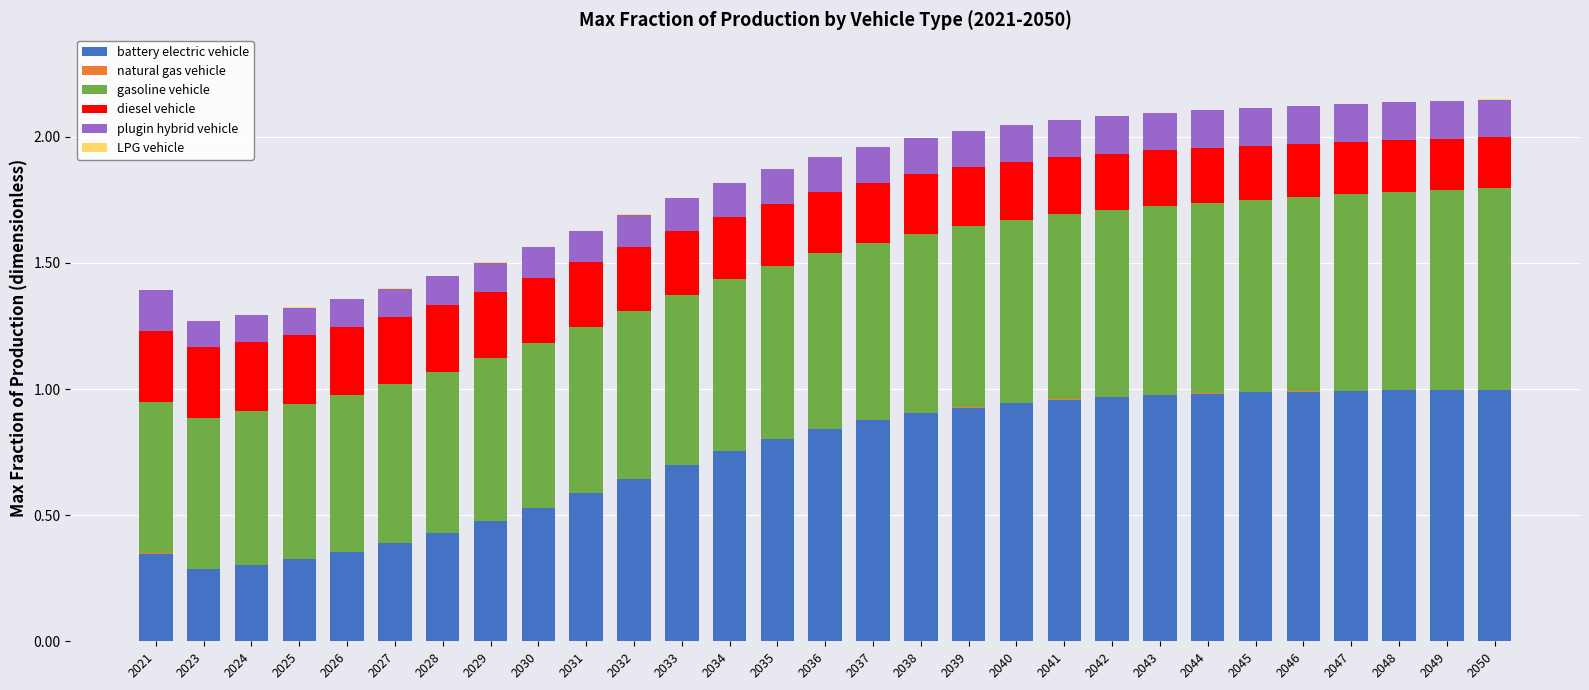

The value of battery electric vehicle at 2029 is 0.5. True or false?

True